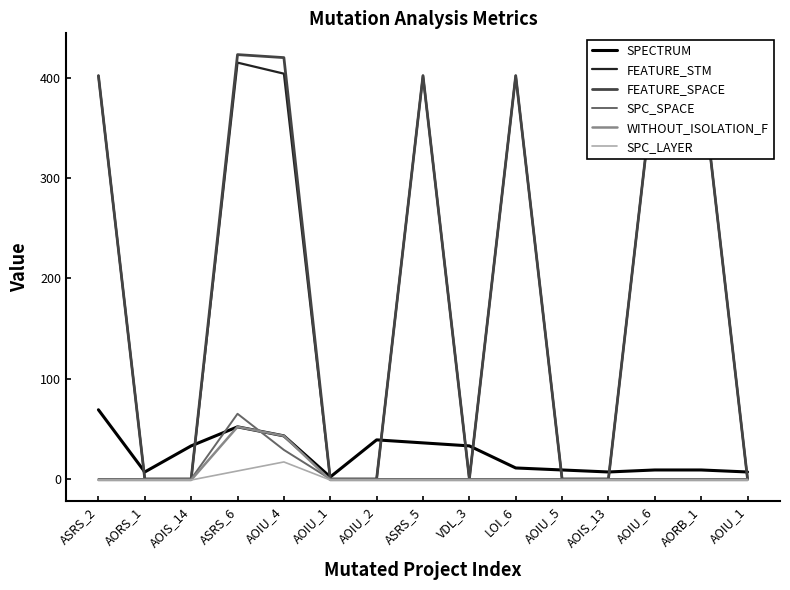

At which label is SPC_SPACE closest to 32?

AOIU_4